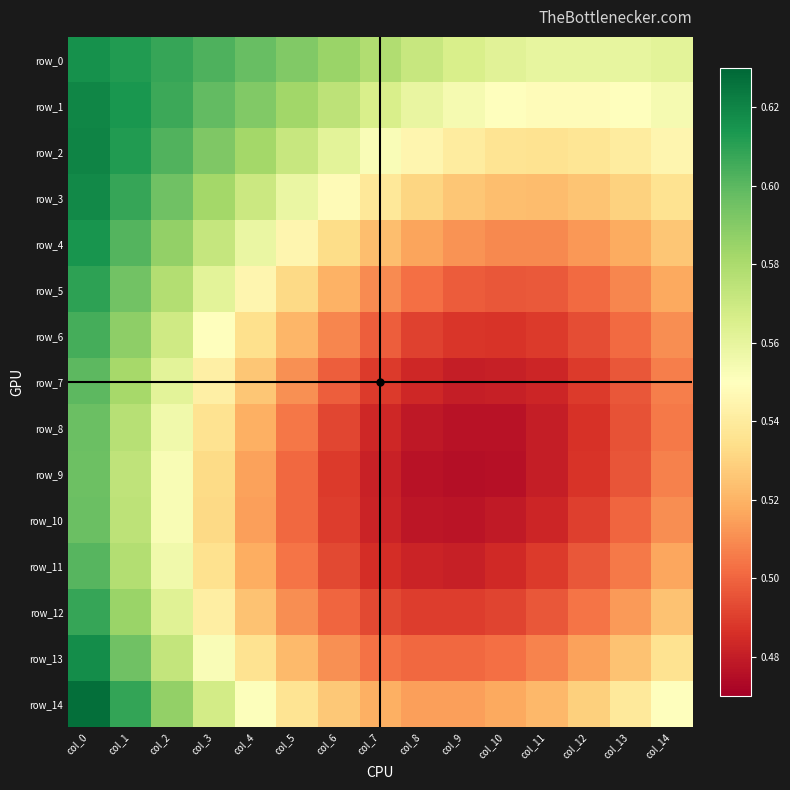

At how many categories does at least one series exceed 0?

15